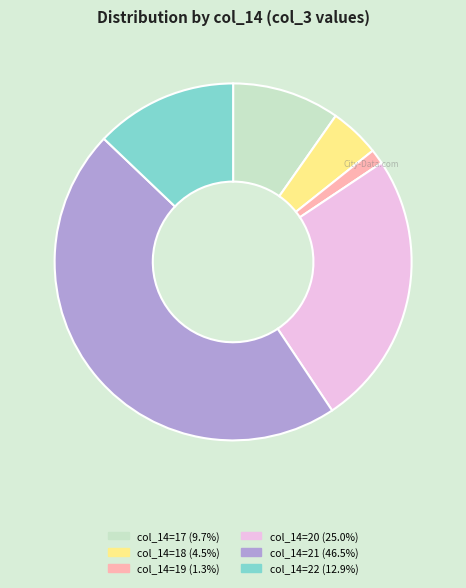

Is there a majority slice in this chart?

No